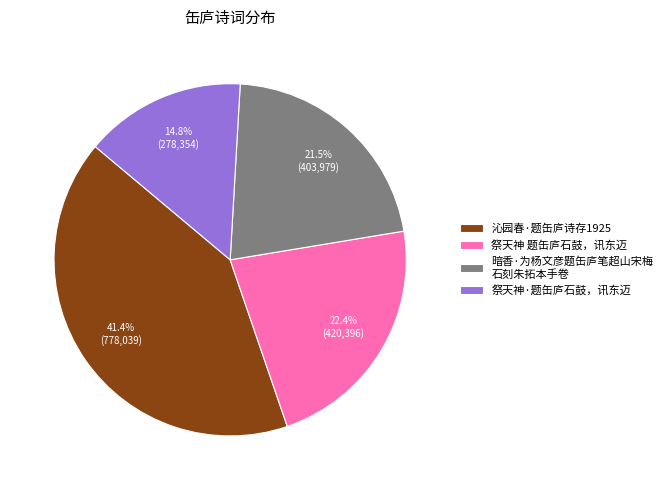

Rank the categories by value from highest to lowest.

沁园春·题缶庐诗存1925, 祭天神 题缶庐石鼓，讯东迈, 暗香·为杨文彦题缶庐笔超山宋梅 石刻朱拓本手卷, 祭天神·题缶庐石鼓，讯东迈